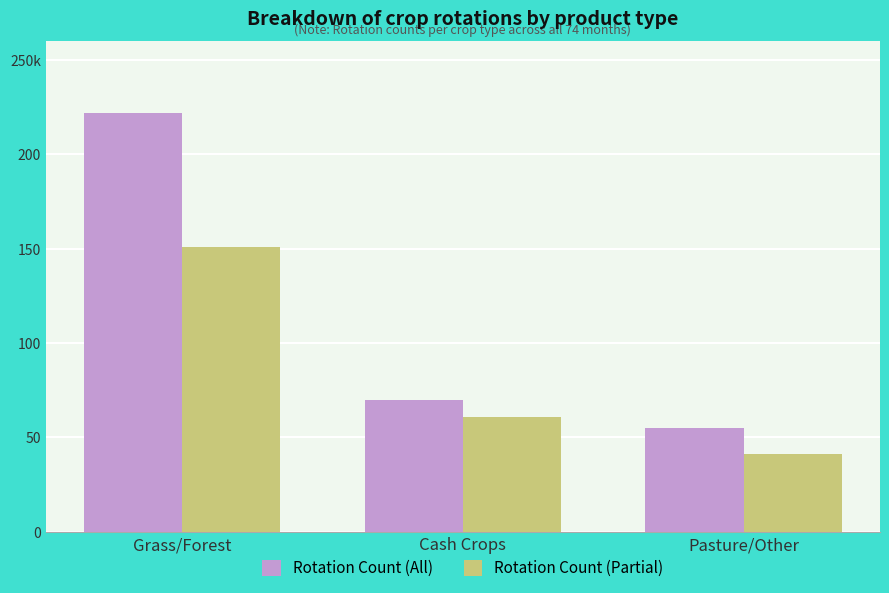

Which has a higher value, Pasture/Other or Grass/Forest?

Grass/Forest